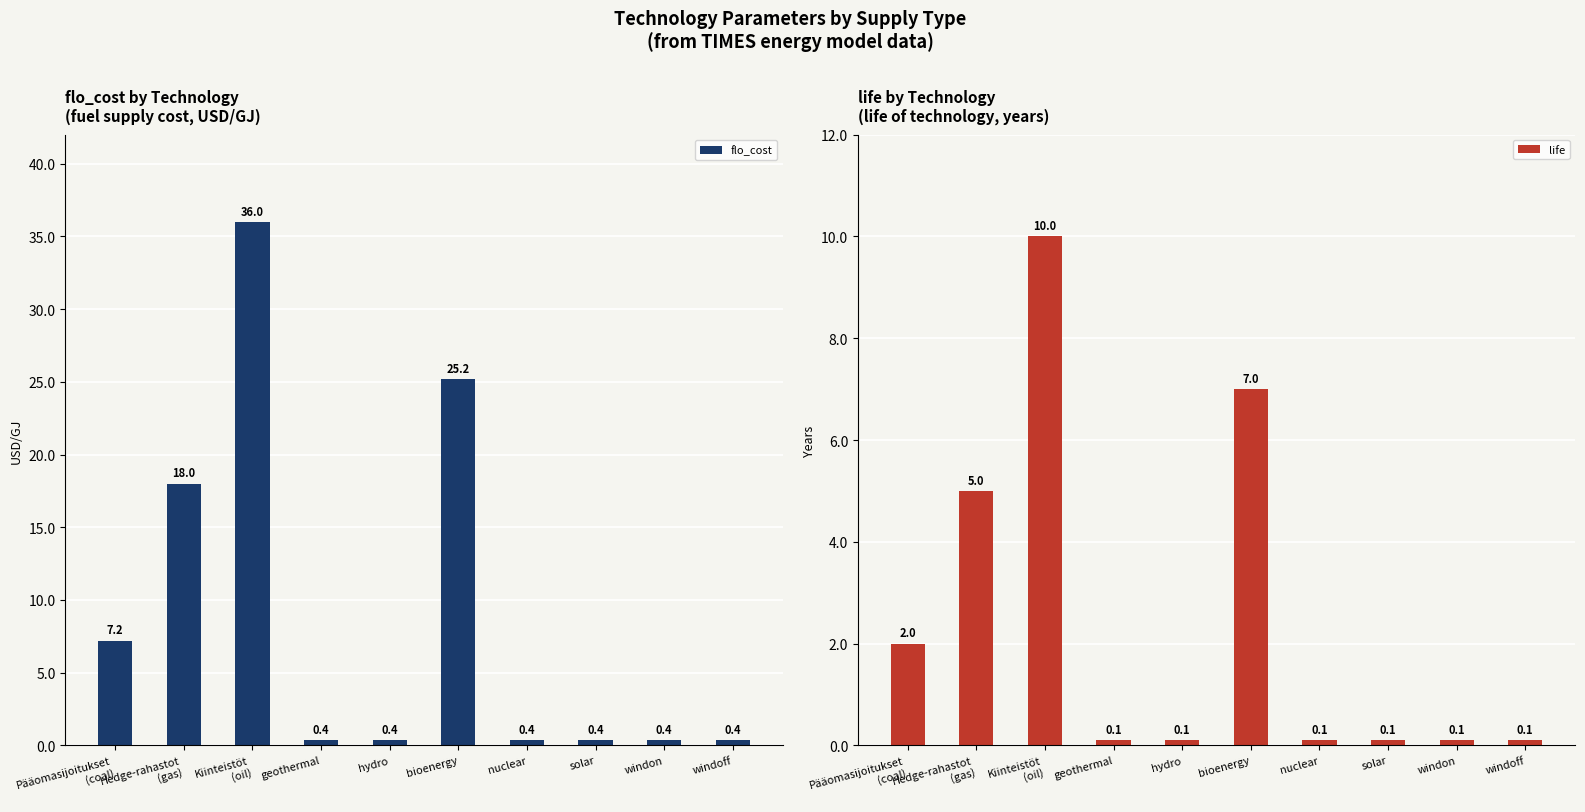

What is the total value across all series at Kiinteistöt
(oil)?

46.0